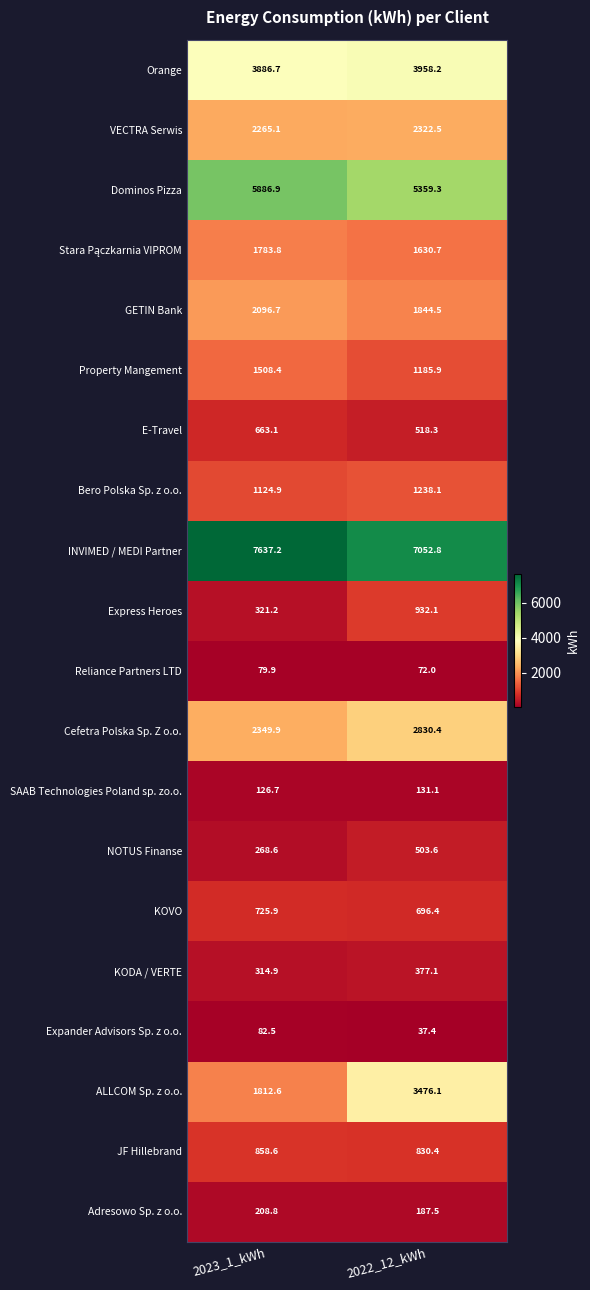

Which label corresponds to the largest value in the chart?

2023_1_kWh